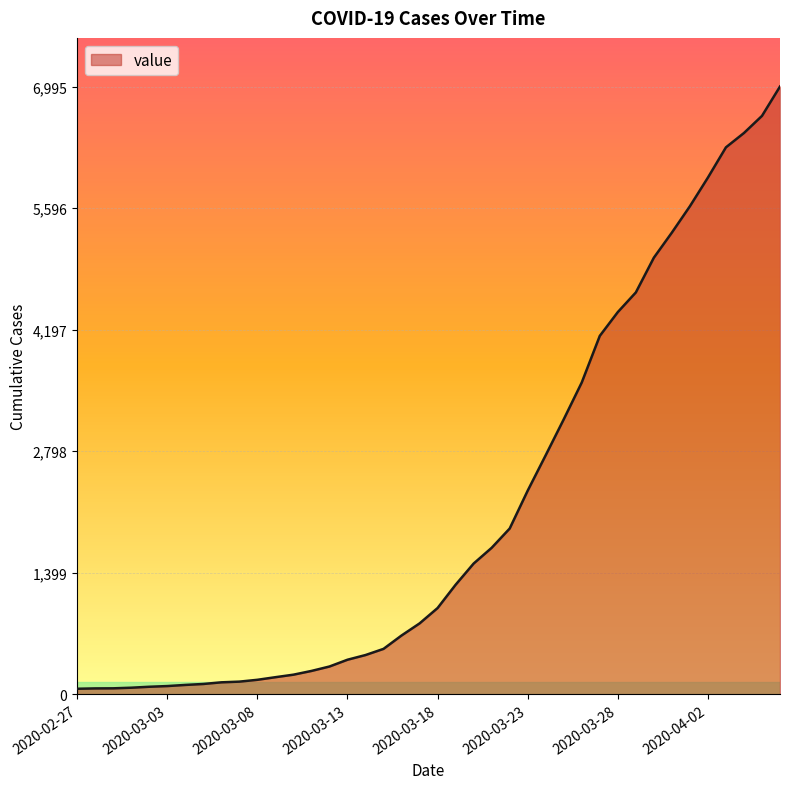

What is the minimum value shown in the chart?

64